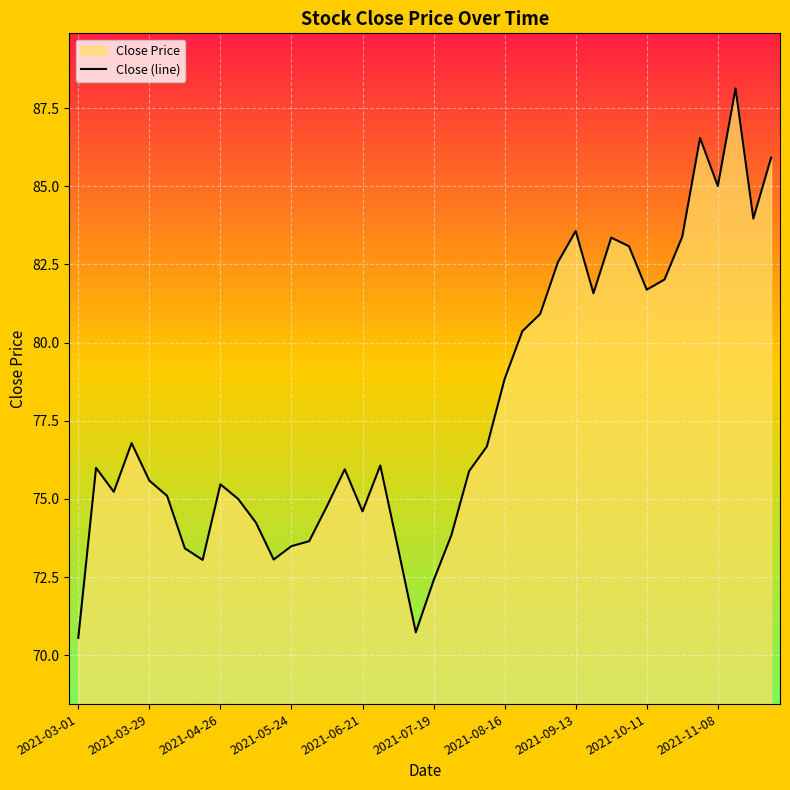

How many interior local peaks (higher than both neighbors) does the data have?

9